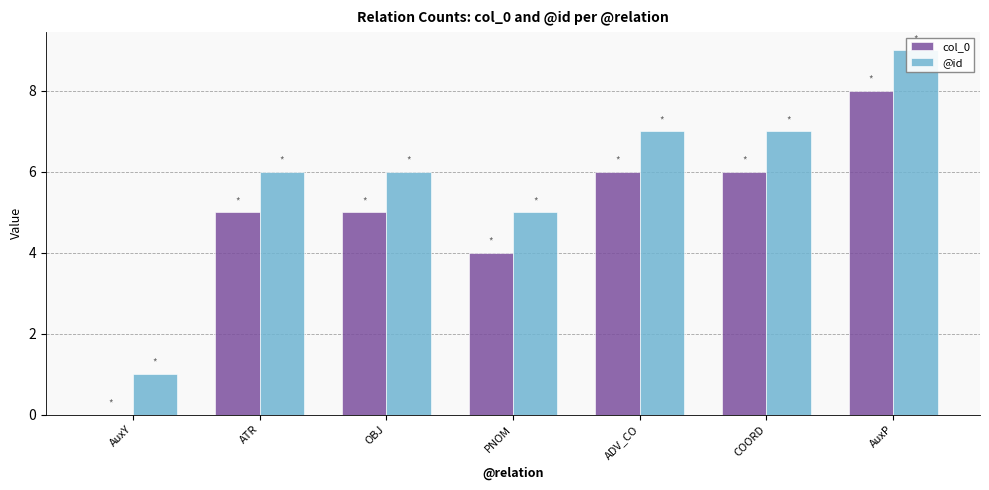

What position from the left is ADV_CO?

5